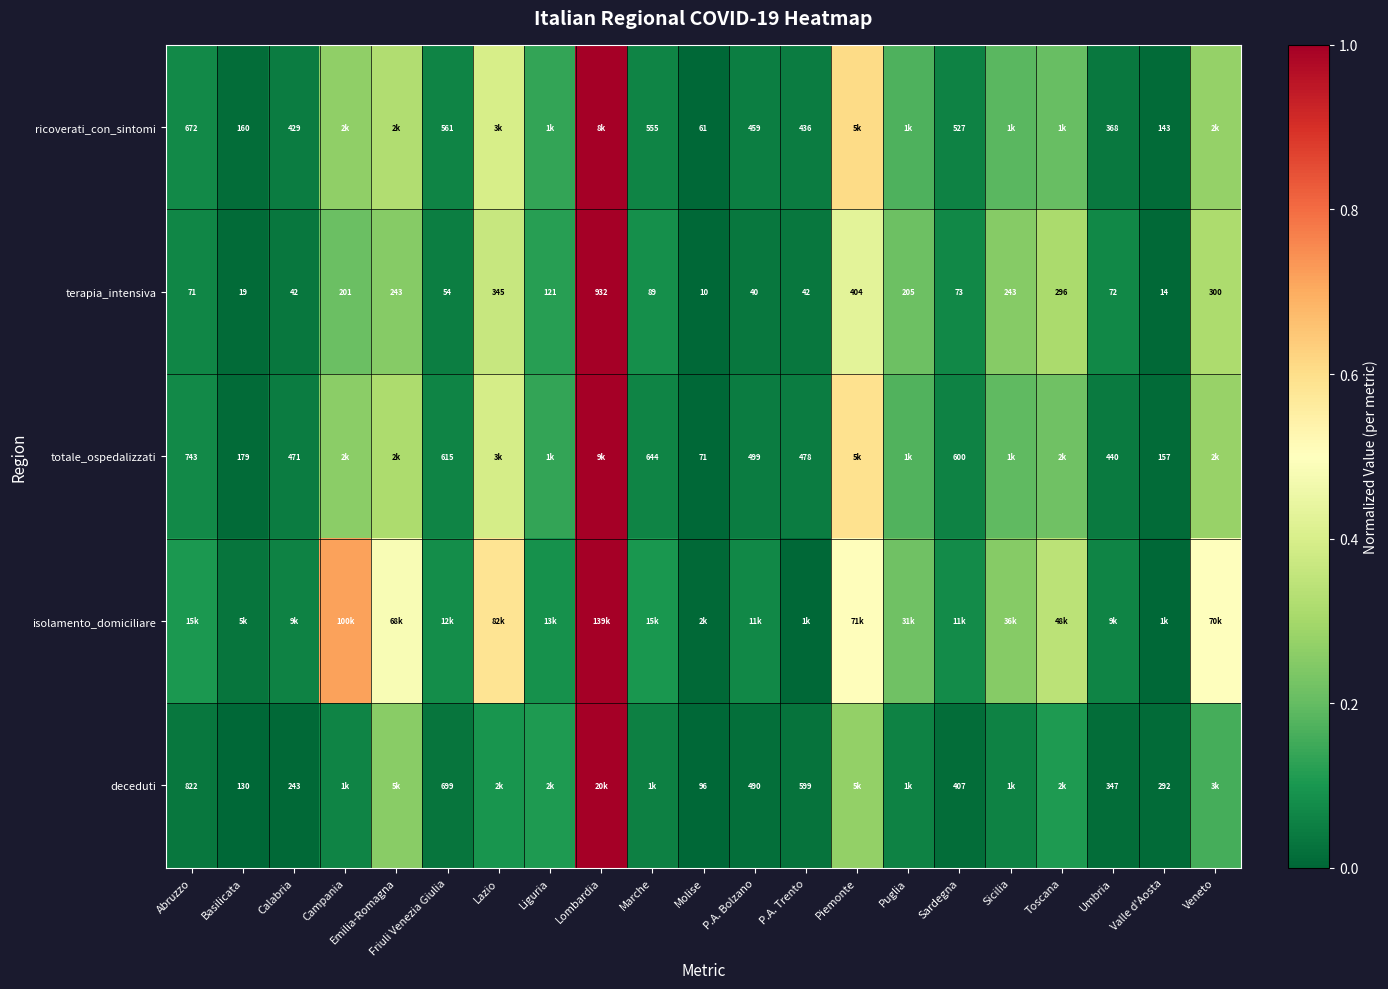

Is it true that totale_ospedalizzati equals 0.0 at Molise?

True